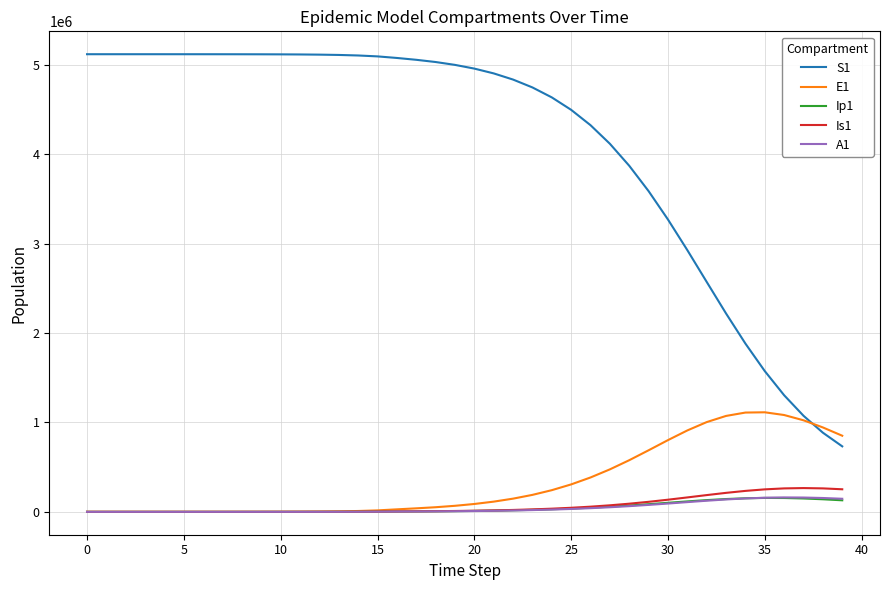

Which series has the largest total across all categories?

S1